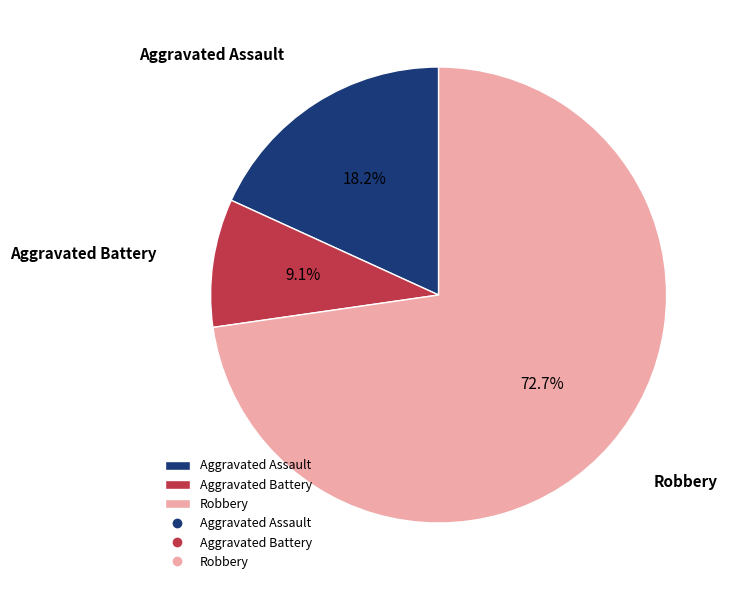

What percentage is the Aggravated Battery slice, to the nearest percent?

9%